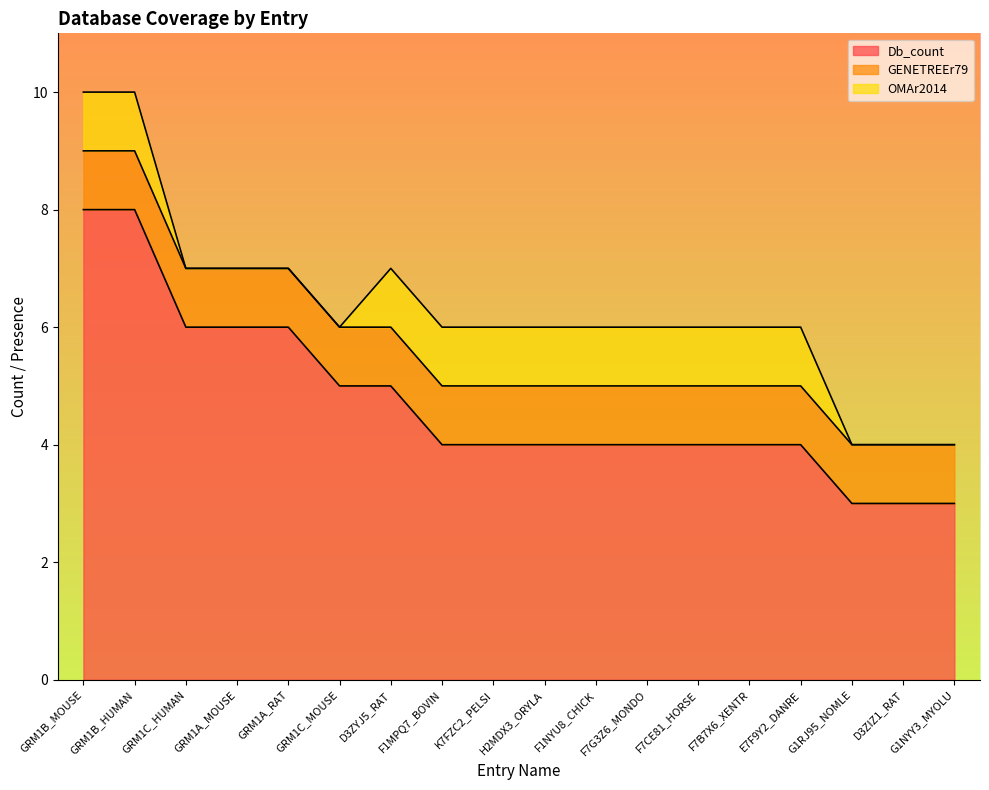

True or false: OMAr2014 and GENETREEr79 intersect in this chart.

False